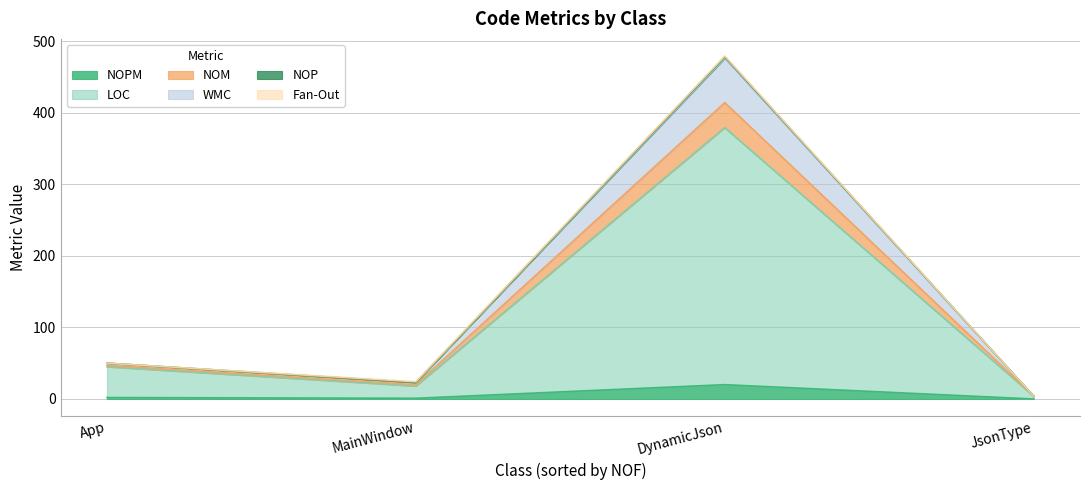

What is the maximum value shown in the chart?

479